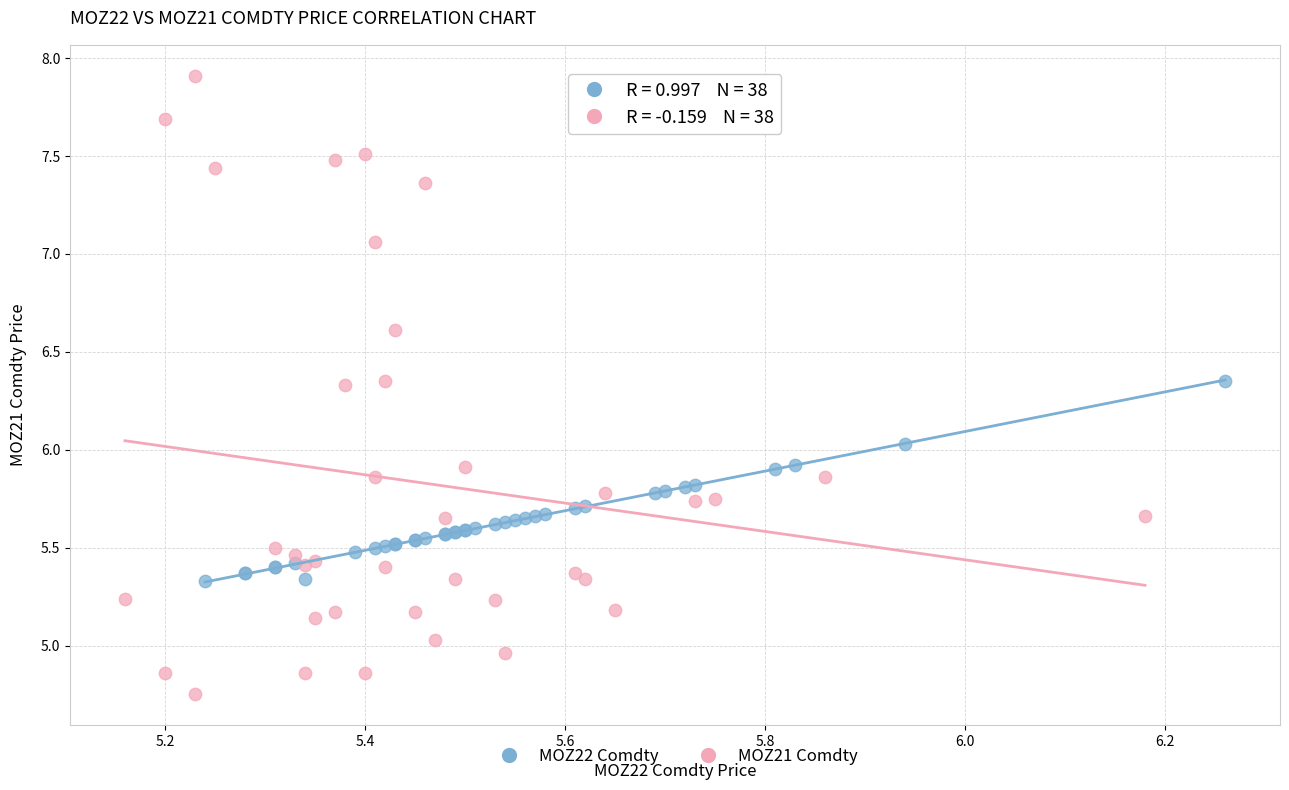

Which series contains the highest Y value?

MOZ21 Comdty